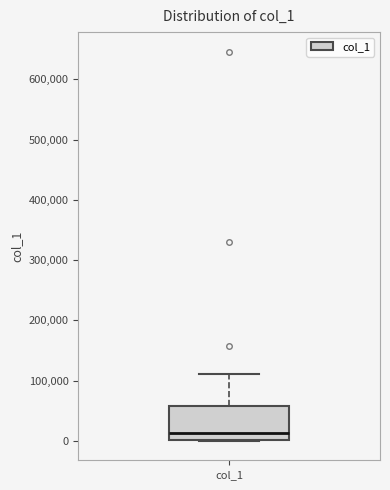

Transcribe this box plot: give where the median line is, the range the box spans, and where the two whiskers end, as read against the y-axis. The values are not printed on the chart, so give them approximately, as read against the axis.

median 10000, box 0 to 60000, whiskers 0 to 110000